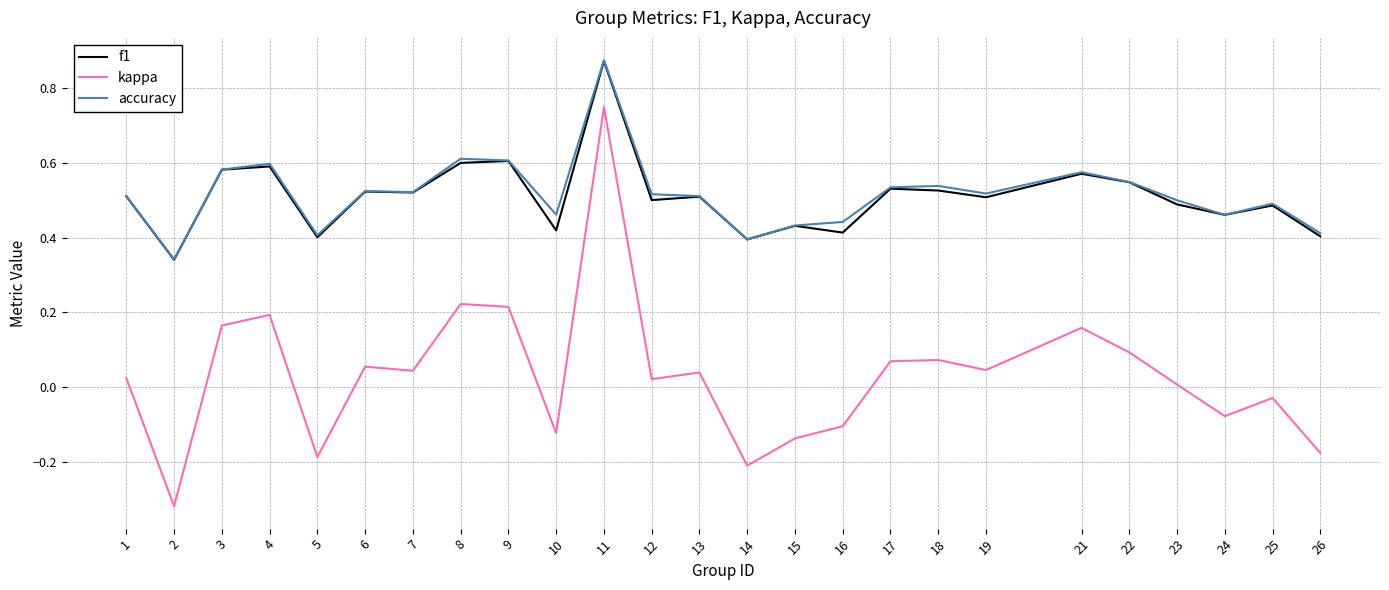

What are all the series names shown in the legend?

f1, kappa, accuracy